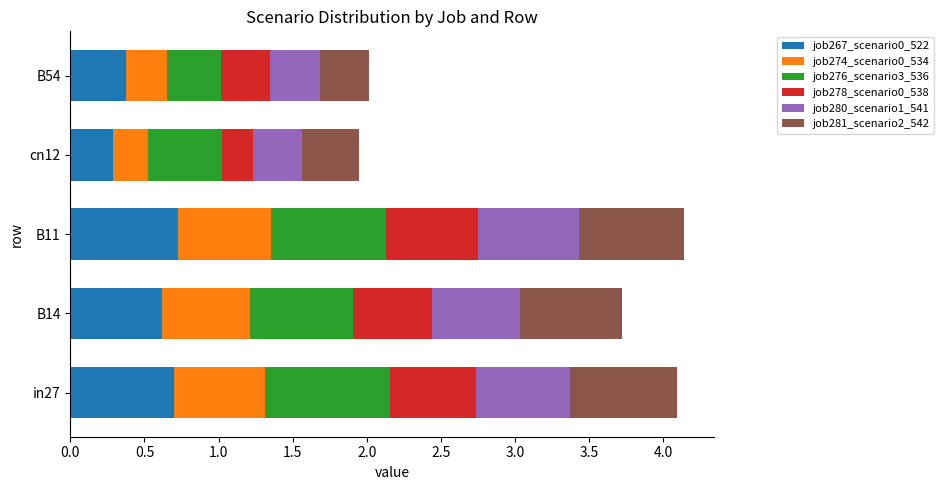

How many job267_scenario0_522 values are between 0 and 1?

5